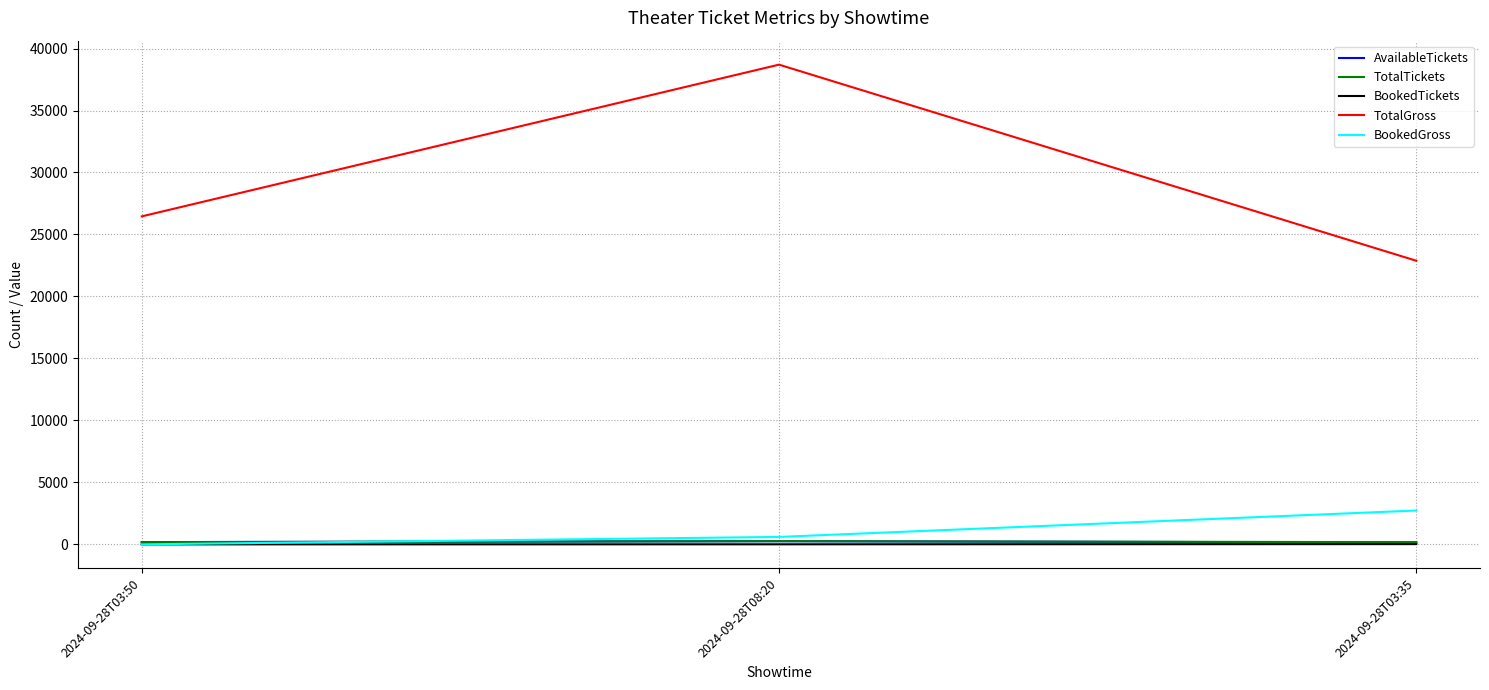

How many lines are shown in the chart?

5